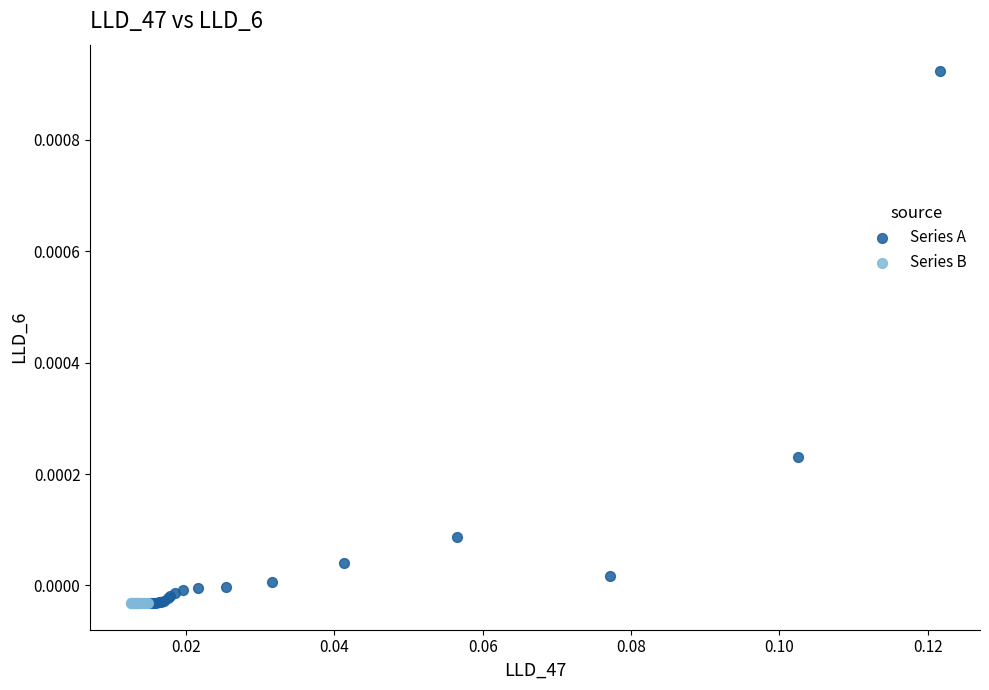

What are all the series names shown in the legend?

Series A, Series B